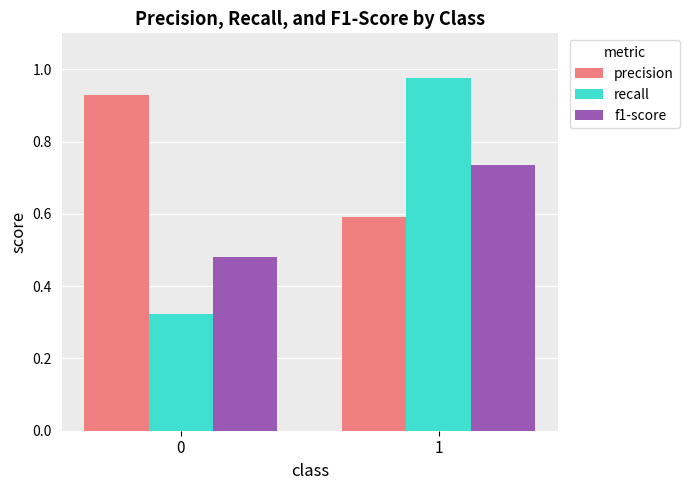

What is the sum of the recall values at 1 and 0?

1.3